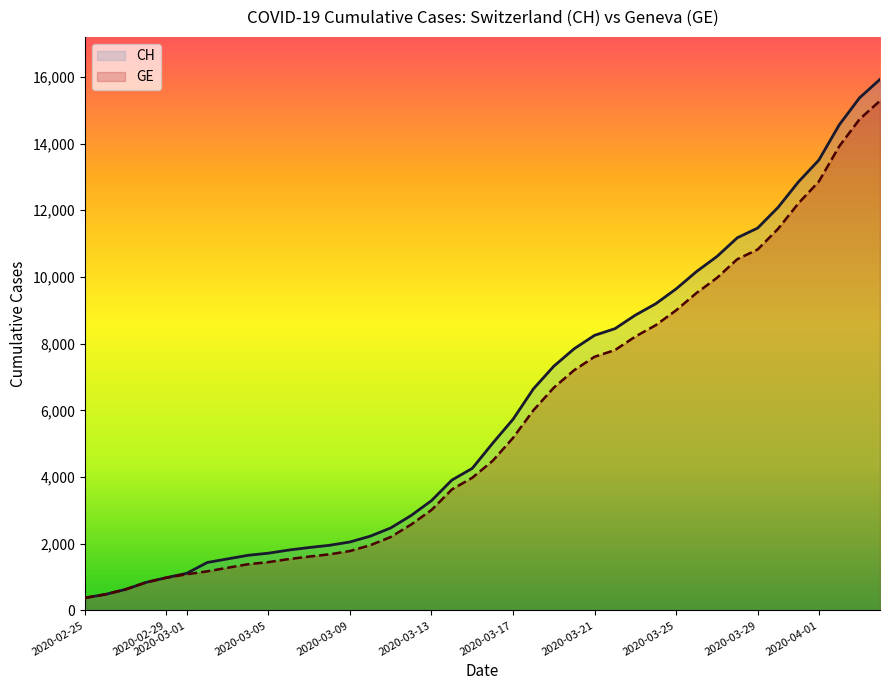

What is the greatest value displayed?

15926